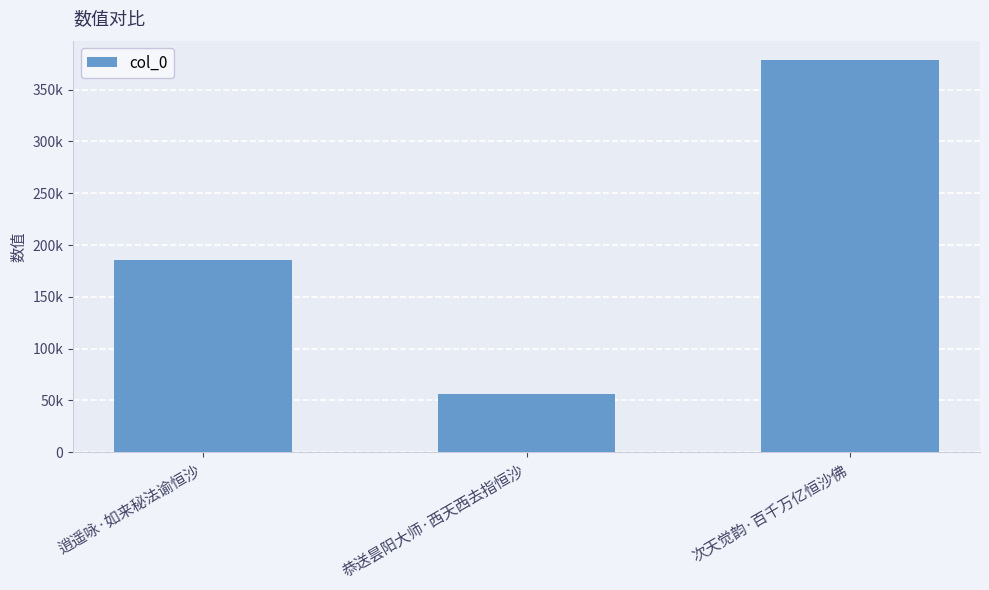

Which label corresponds to the largest value in the chart?

次天觉韵·百千万亿恒沙佛